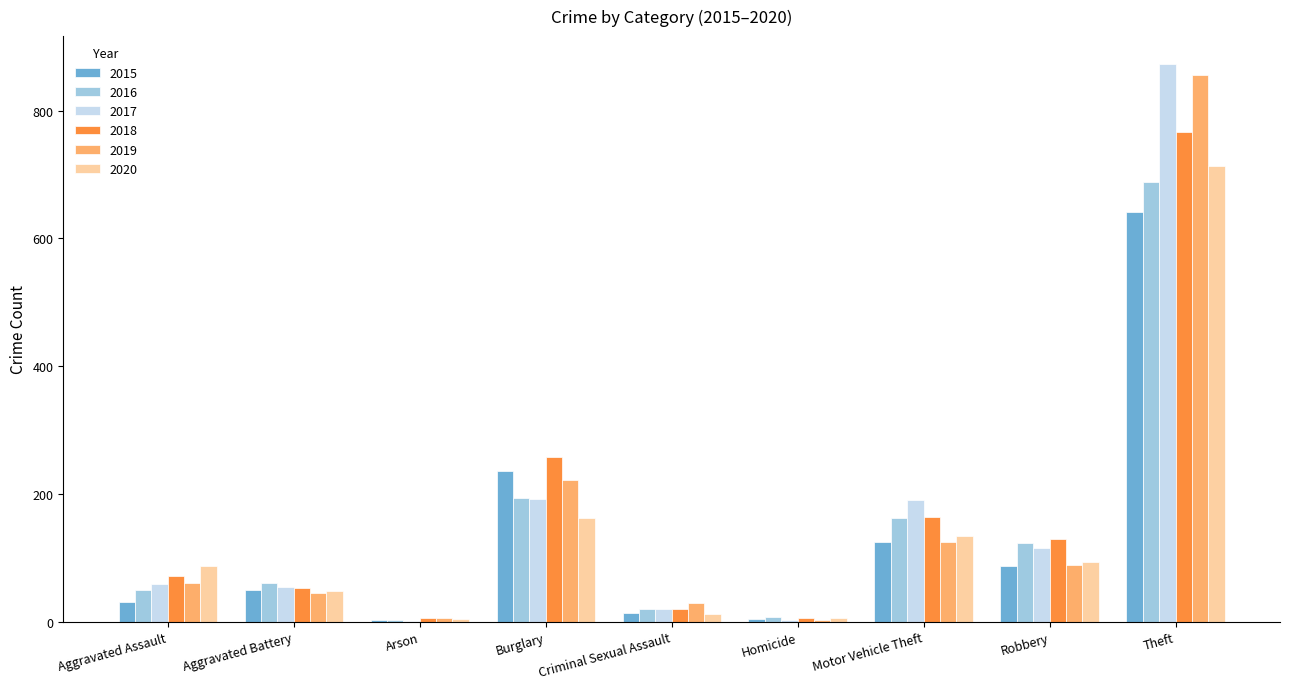

Is it true that 2016 equals 8 at Homicide?

True